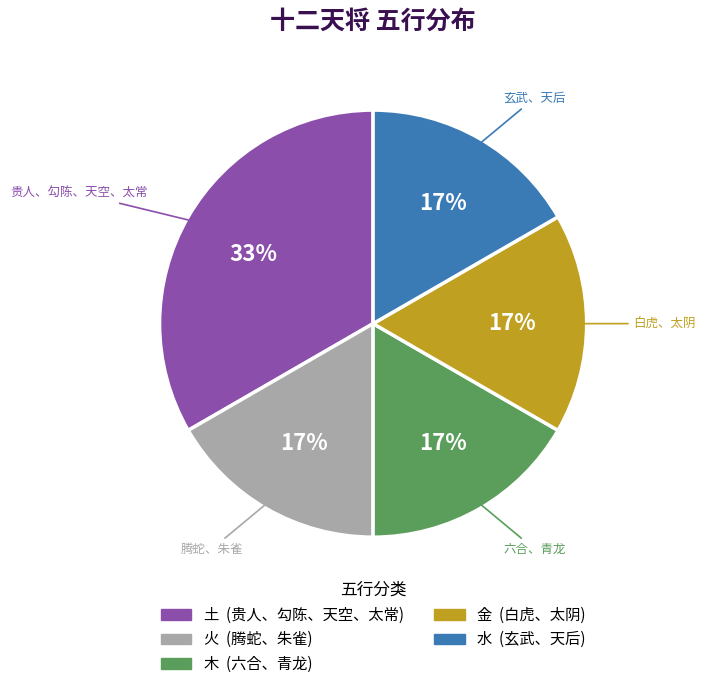

To the nearest percent, what is the average slice percentage?

20%